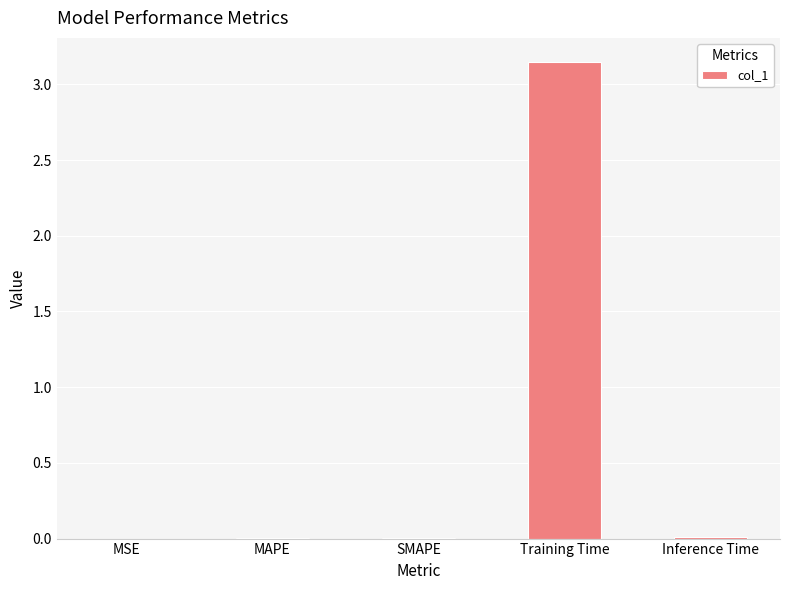

Which has a higher value, Inference Time or Training Time?

Training Time